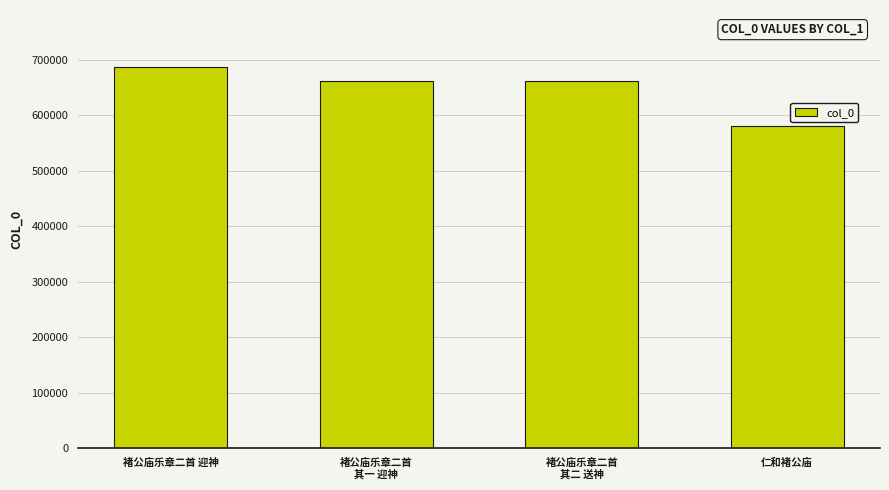

How many data points are less than 661342?

2